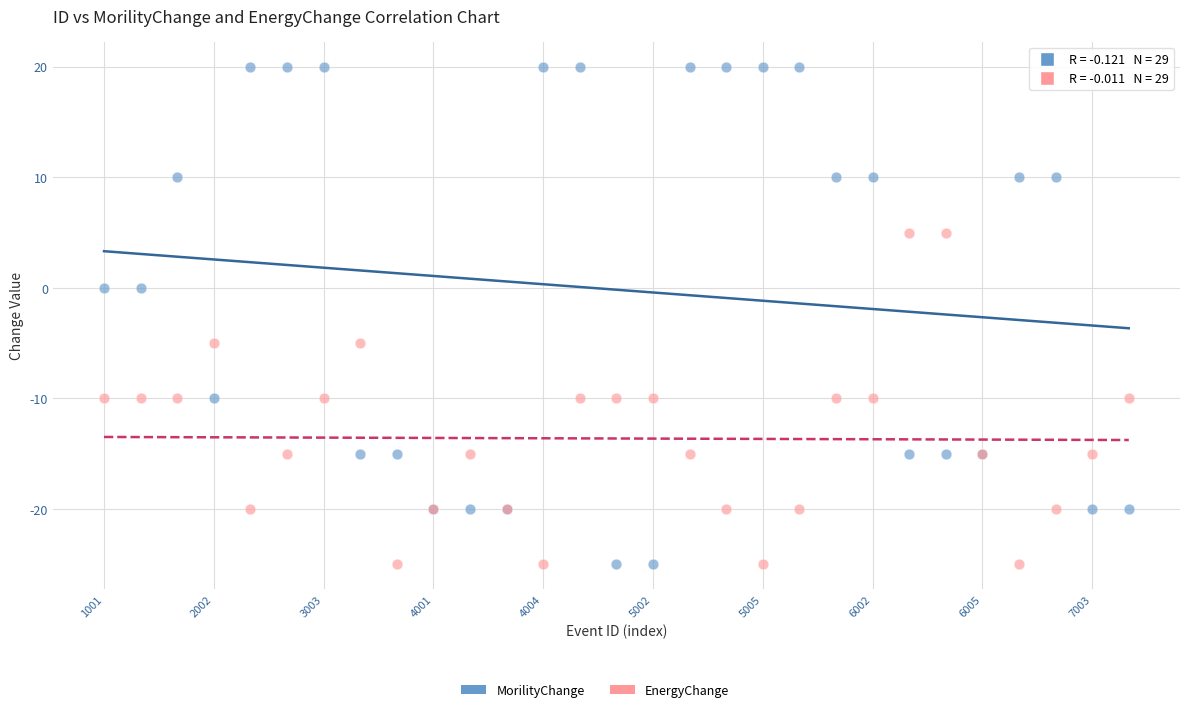

Which series has the largest Y range (max minus min)?

MorilityChange